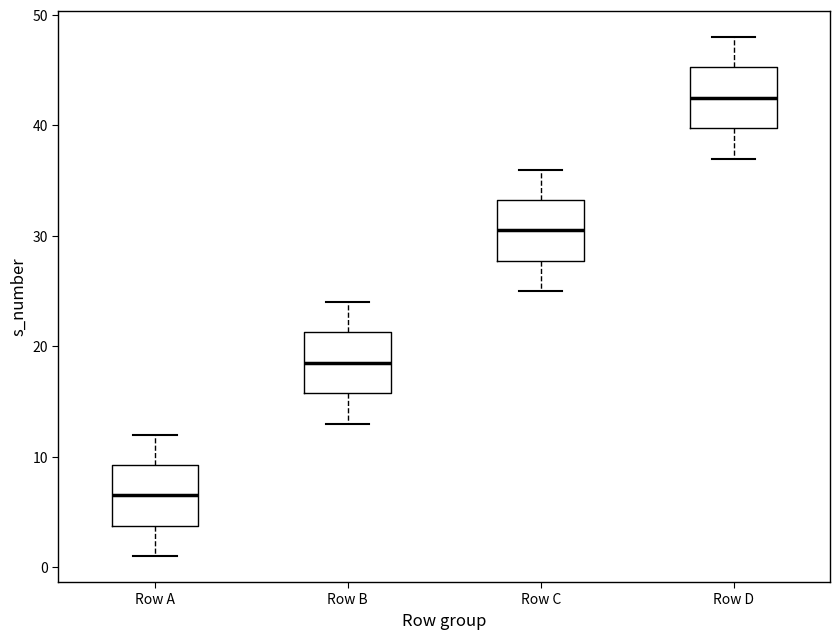

Which box's median line is the lowest?

Row A